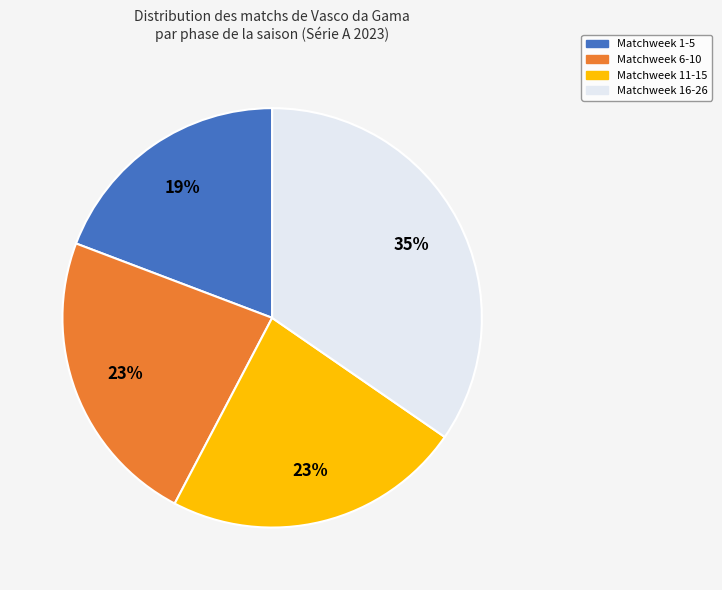

To the nearest percent, what portion does Matchweek 1-5 represent?

19%